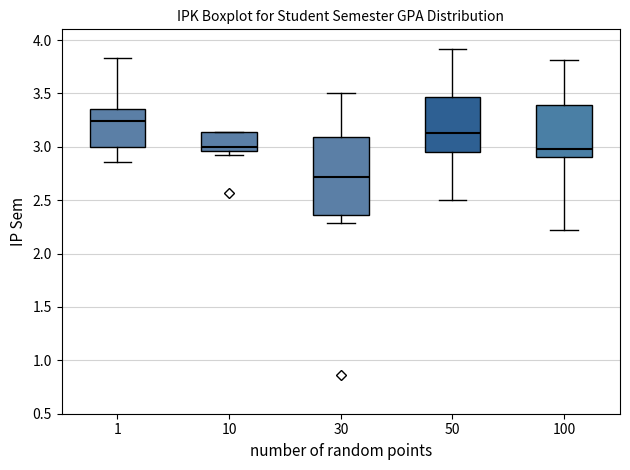

Reading left to right, read every box against the y-axis: the position of its median line, the range the box covers, and the ends of its whiskers. The values are not printed on the chart, so give them approximately, as read against the axis.

1: median 3.25, box 3.00 to 3.35, whiskers 2.85 to 3.85
10: median 3.00, box 2.95 to 3.15, whiskers 2.90 to 3.15
30: median 2.70, box 2.35 to 3.10, whiskers 2.30 to 3.50
50: median 3.15, box 2.95 to 3.45, whiskers 2.50 to 3.90
100: median 3.00, box 2.90 to 3.40, whiskers 2.20 to 3.80